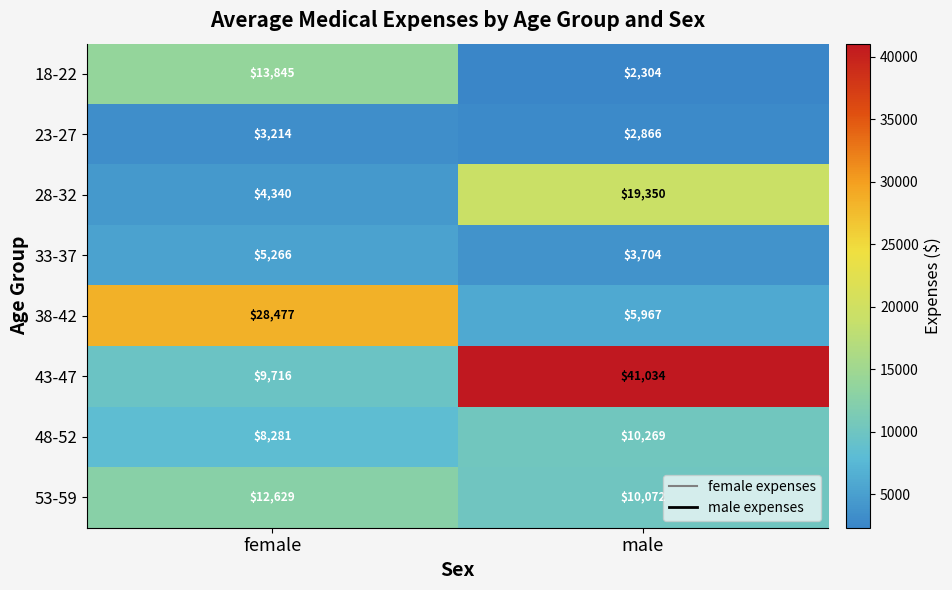

List the series in order of their peak value, lowest first.

23-27, 33-37, 48-52, 53-59, 18-22, 28-32, 38-42, 43-47